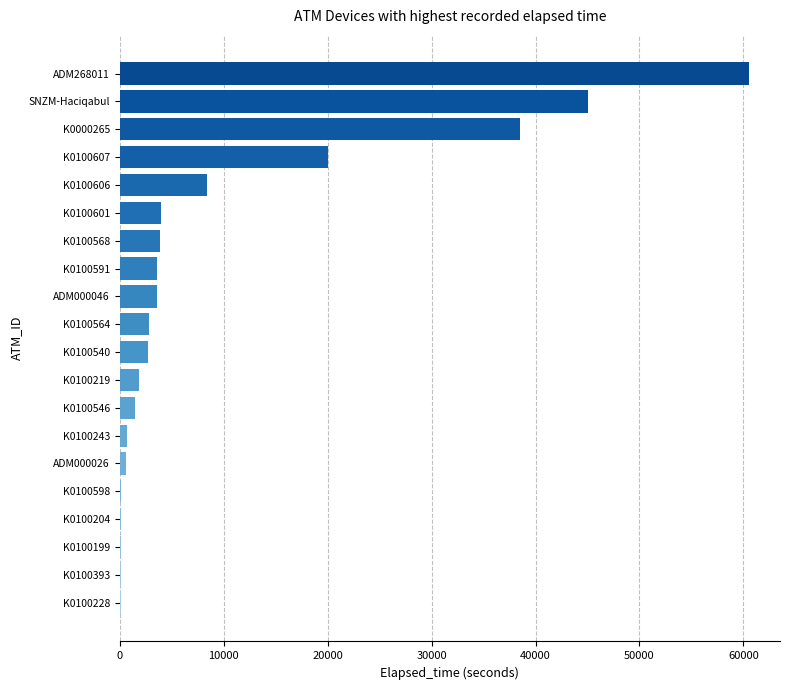

What is the sum of all values?

198206